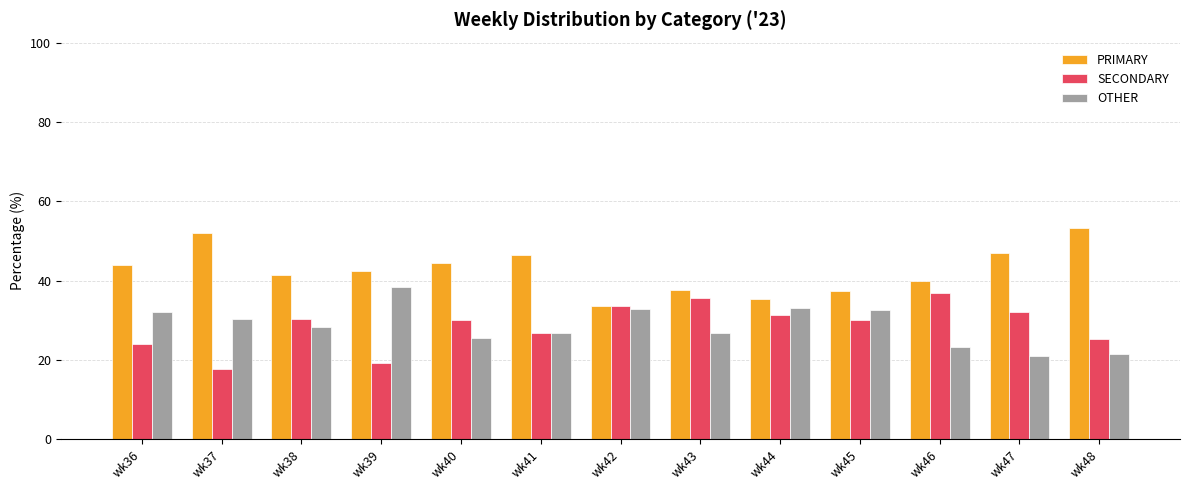

How many values in the PRIMARY series are below 42?

6